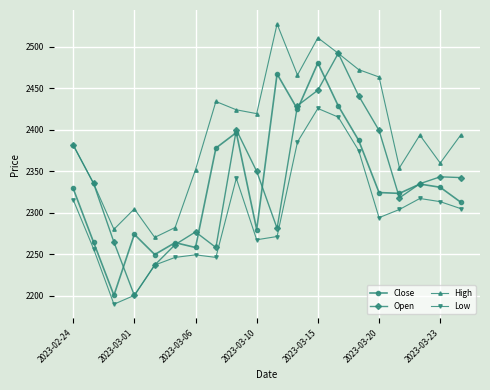

True or false: Low and High intersect in this chart.

False